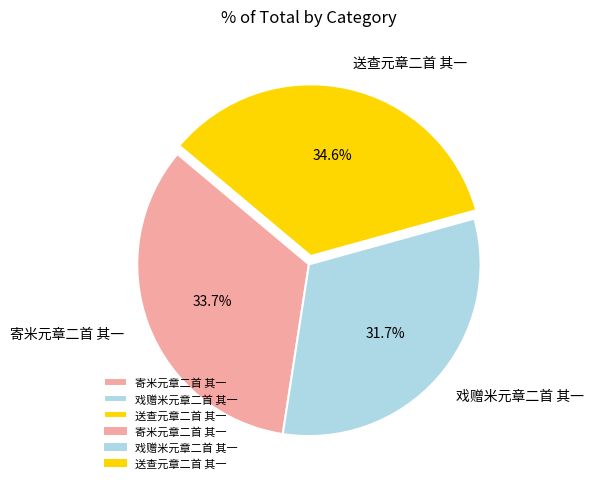

Approximately how many times larger is the value at 戏赠米元章二首 其一 compared to 寄米元章二首 其一?

0.9